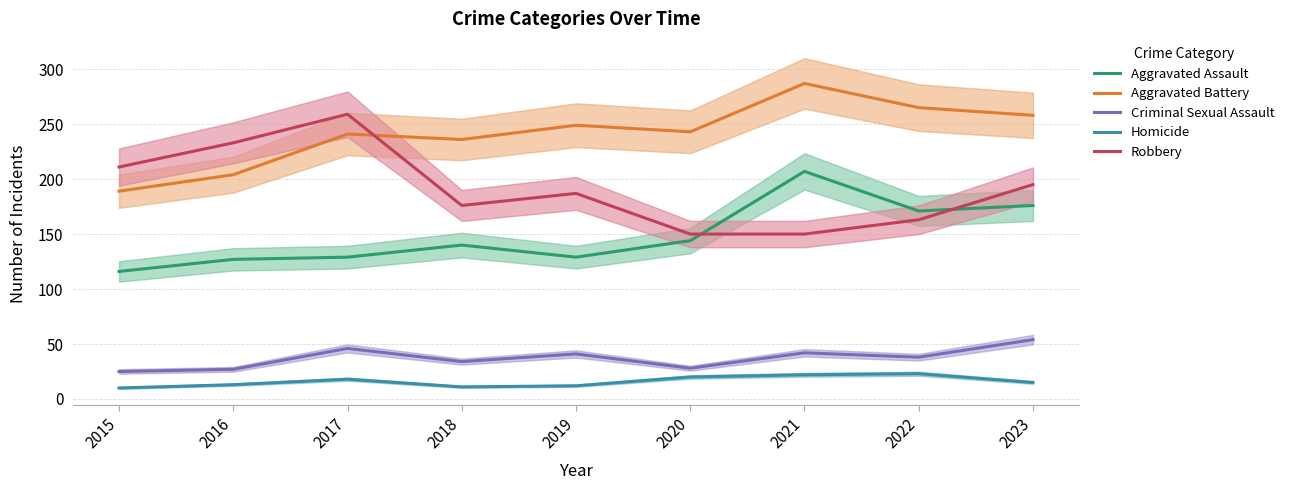

Reading left to right, extract all data points from this chart.

Aggravated Assault: 2015=116	2016=127	2017=129	2018=140	2019=129	2020=144	2021=207	2022=171	2023=176
Aggravated Battery: 2015=189	2016=204	2017=241	2018=236	2019=249	2020=243	2021=287	2022=265	2023=258
Criminal Sexual Assault: 2015=25	2016=27	2017=46	2018=34	2019=41	2020=28	2021=42	2022=38	2023=54
Homicide: 2015=10	2016=13	2017=18	2018=11	2019=12	2020=20	2021=22	2022=23	2023=15
Robbery: 2015=211	2016=233	2017=259	2018=176	2019=187	2020=150	2021=150	2022=163	2023=195